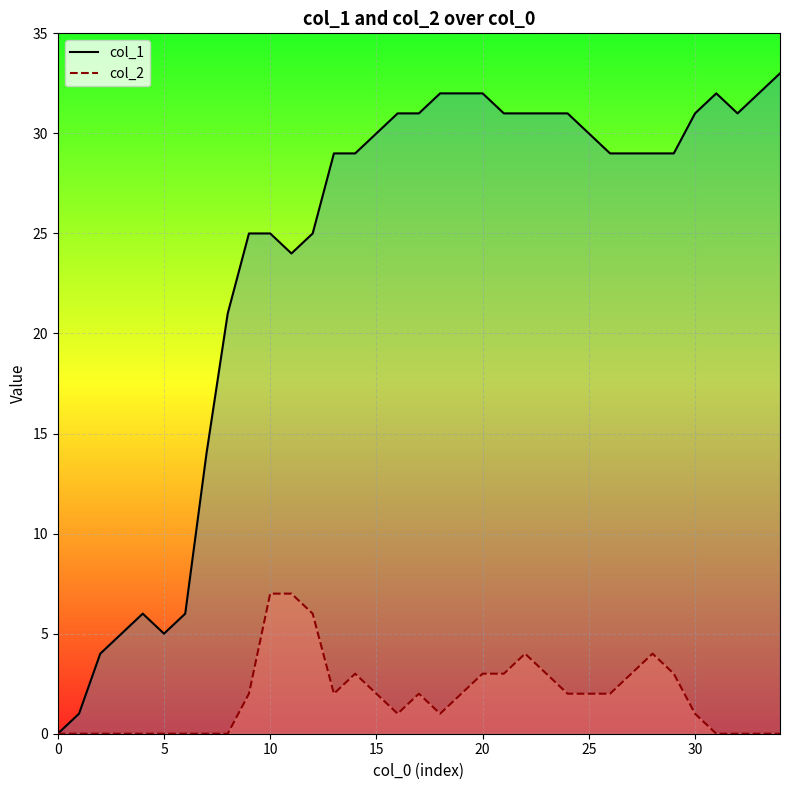

What is the difference between the second highest and minimum values in the col_1 series?

32